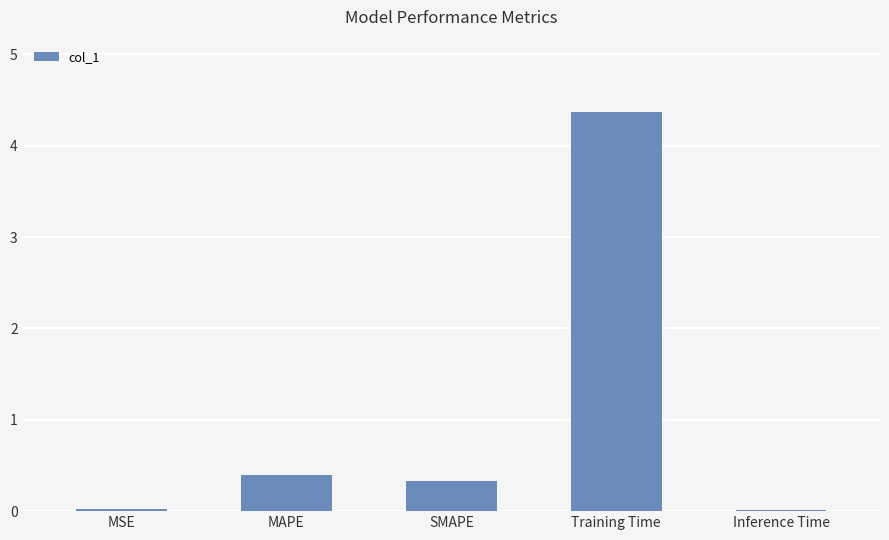

At which label is the value closest to 2?

MAPE